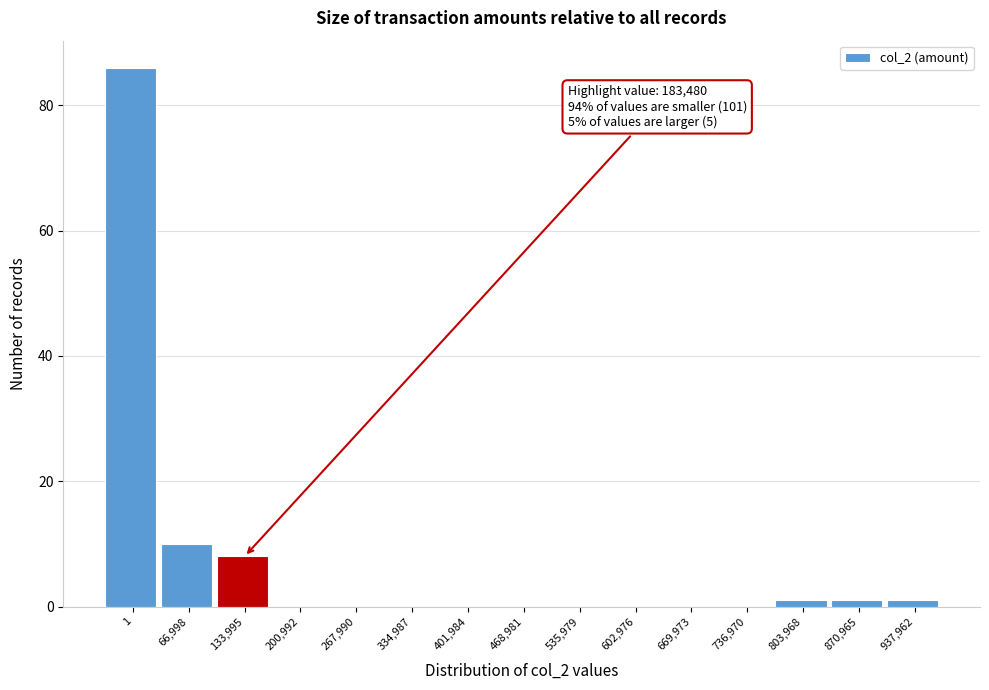

Reading left to right, transcribe all the data shown in this chart.

1=86	66,998=10	133,995=8	200,992=0	267,990=0	334,987=0	401,984=0	468,981=0	535,979=0	602,976=0	669,973=0	736,970=0	803,968=1	870,965=1	937,962=1